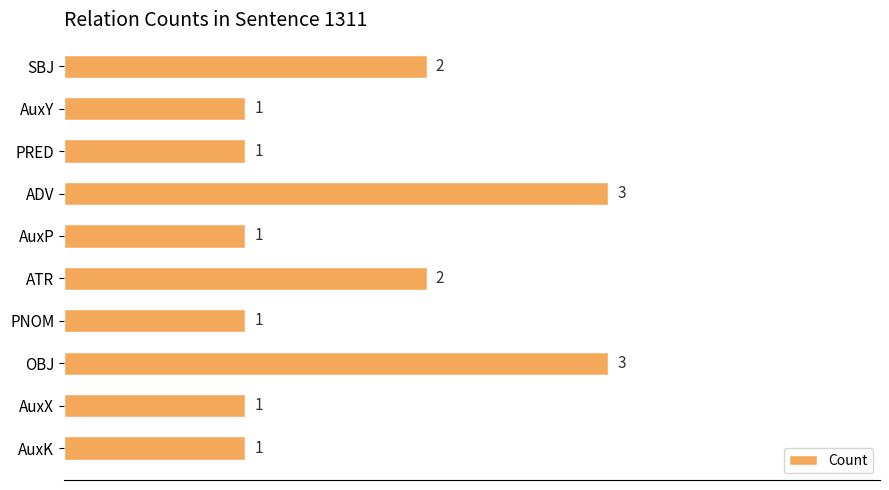

What is the sum of all values?

16